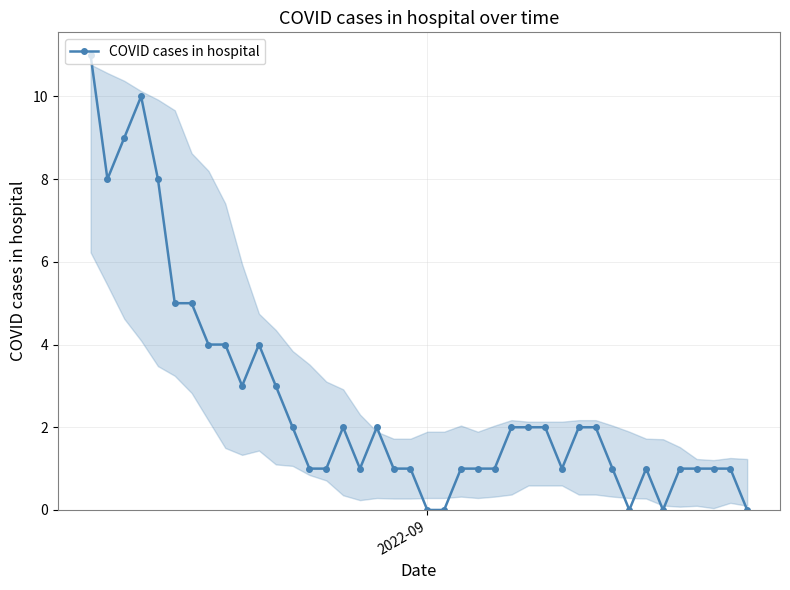

True or false: the data has more than 1 interior local peaks.

True